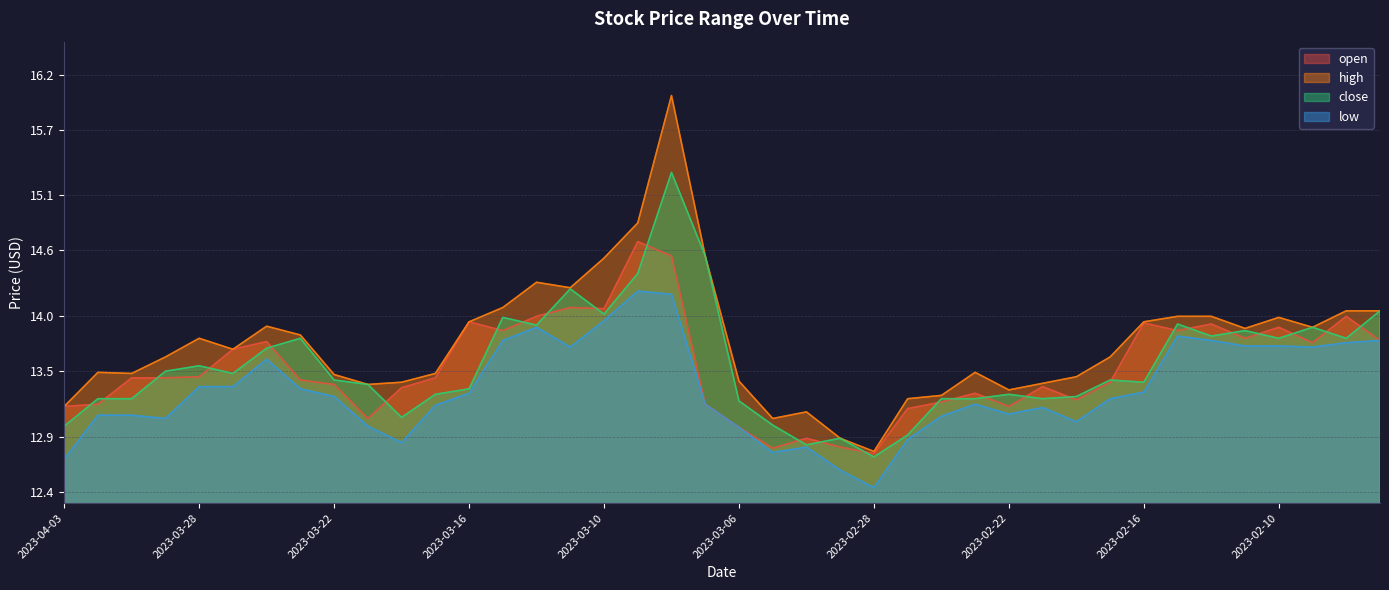

Does the chart have visible grid lines?

Yes